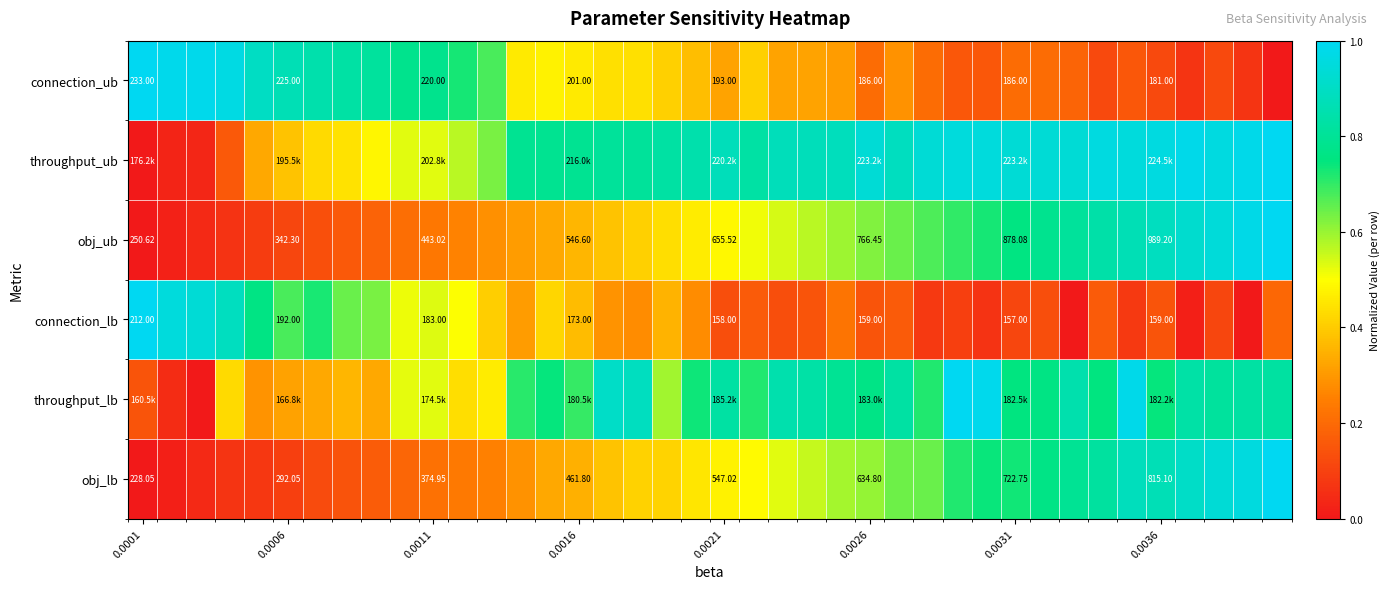

How many categories are shown in the chart?

40